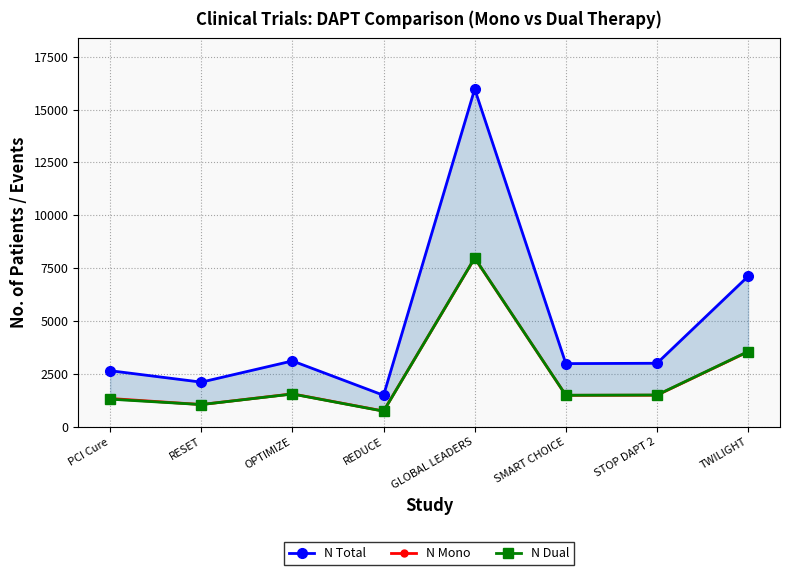

Where is N Dual nearest to the value 4366?

TWILIGHT